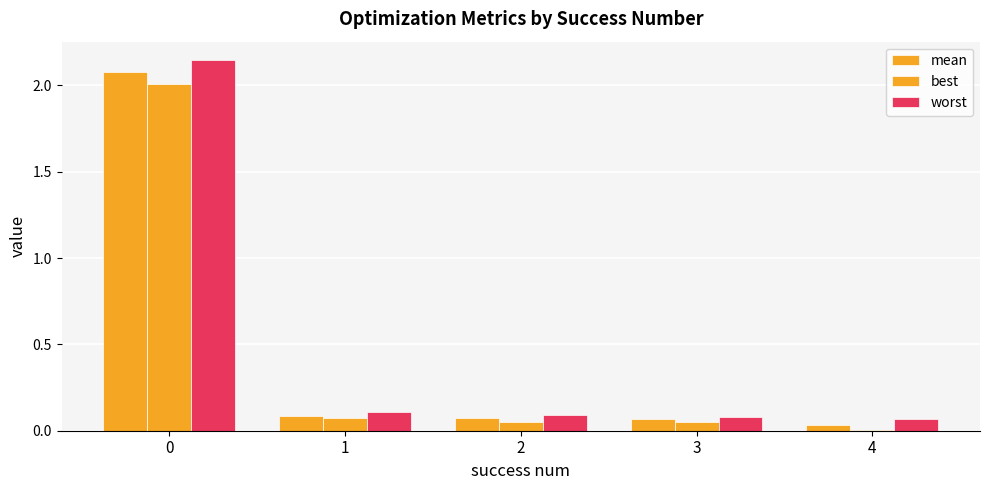

What is the sum of the best values at 4 and 3?

0.1